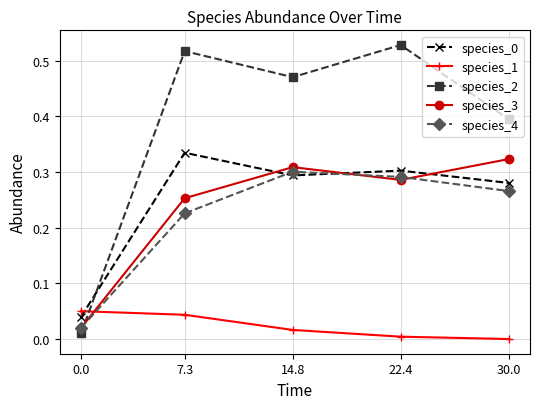

How many times do species_4 and species_1 cross each other?

1